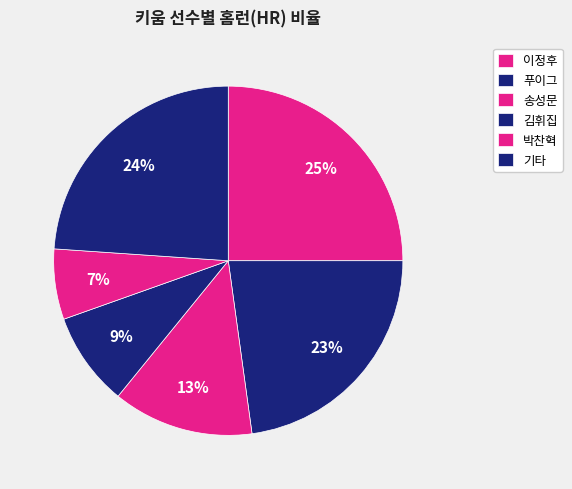

How many slices are in this pie chart?

6